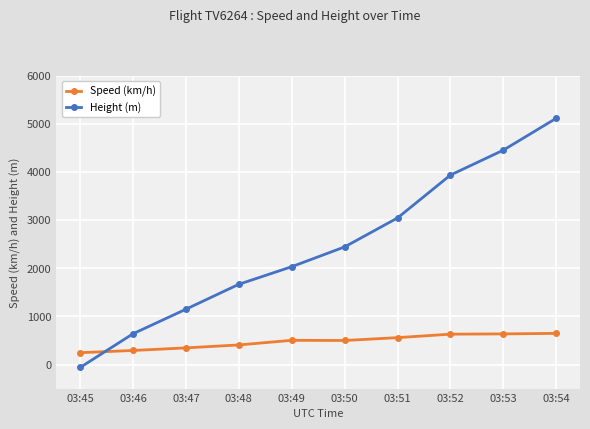

How many data points does each series have?

10